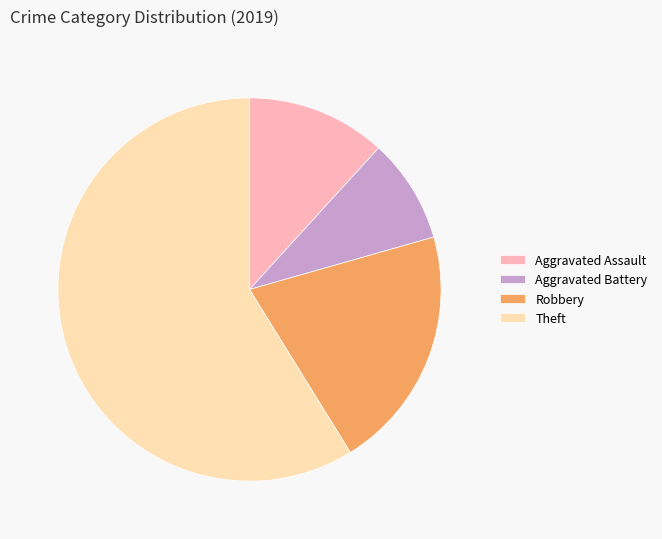

Which slice is the smallest?

Aggravated Battery